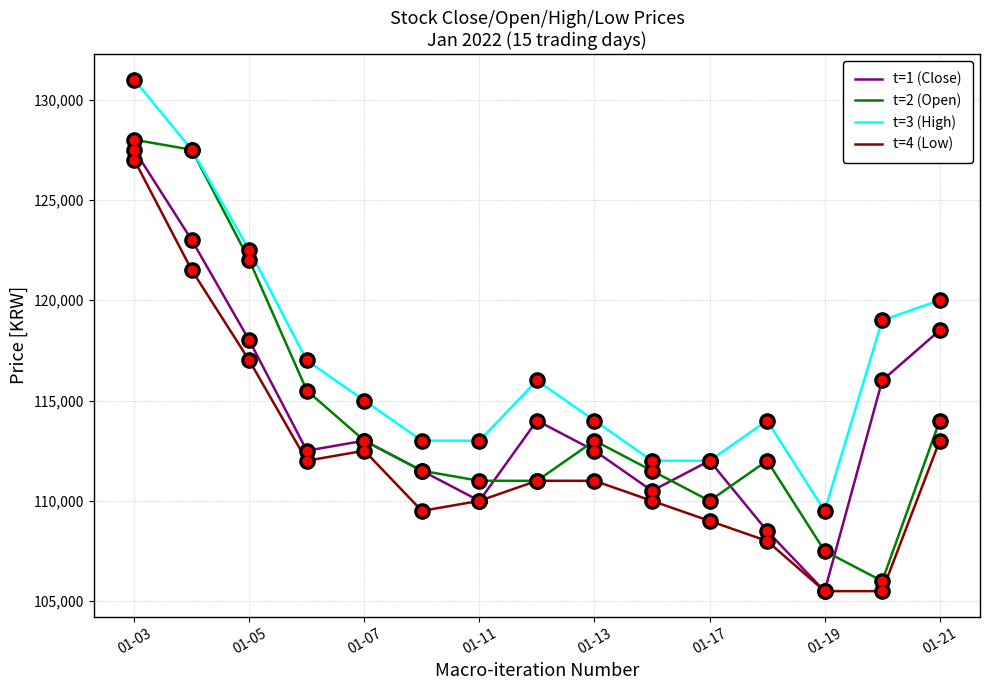

What is the maximum value for t=1 (Close)?

127500